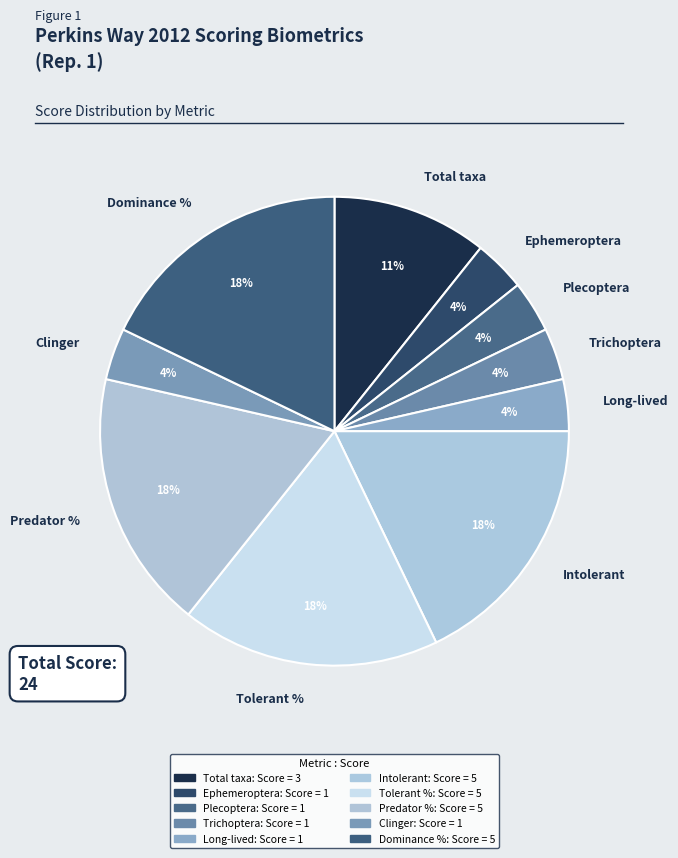

What percentage is the Clinger slice, to the nearest percent?

4%